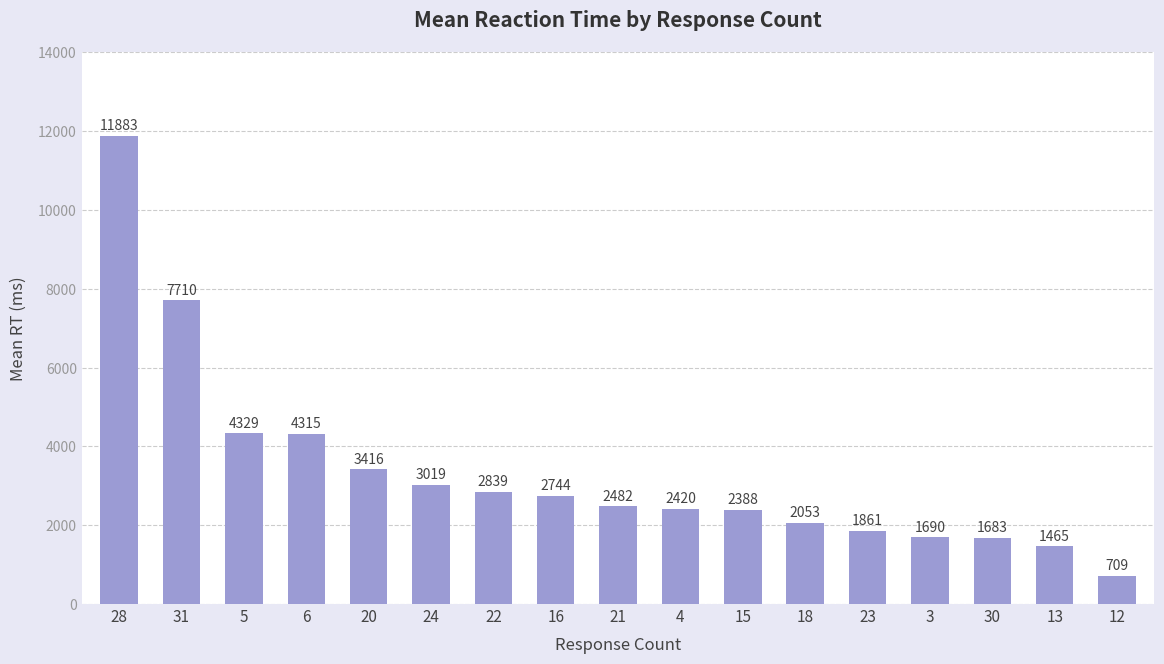

What is the average value?

3353